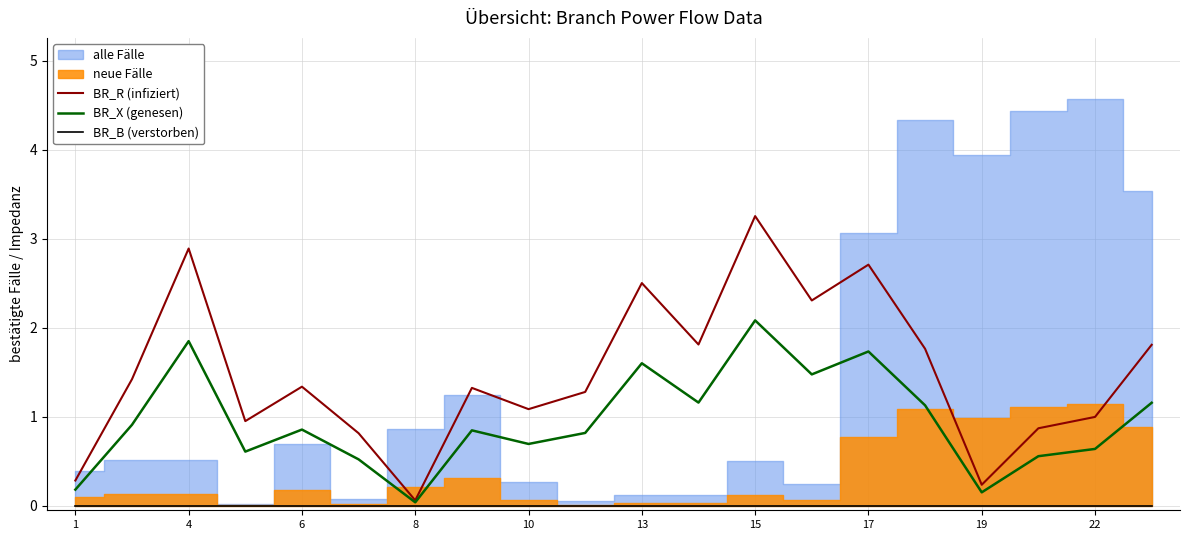

How many interior local valleys does the BR_R (infiziert) series have?

6